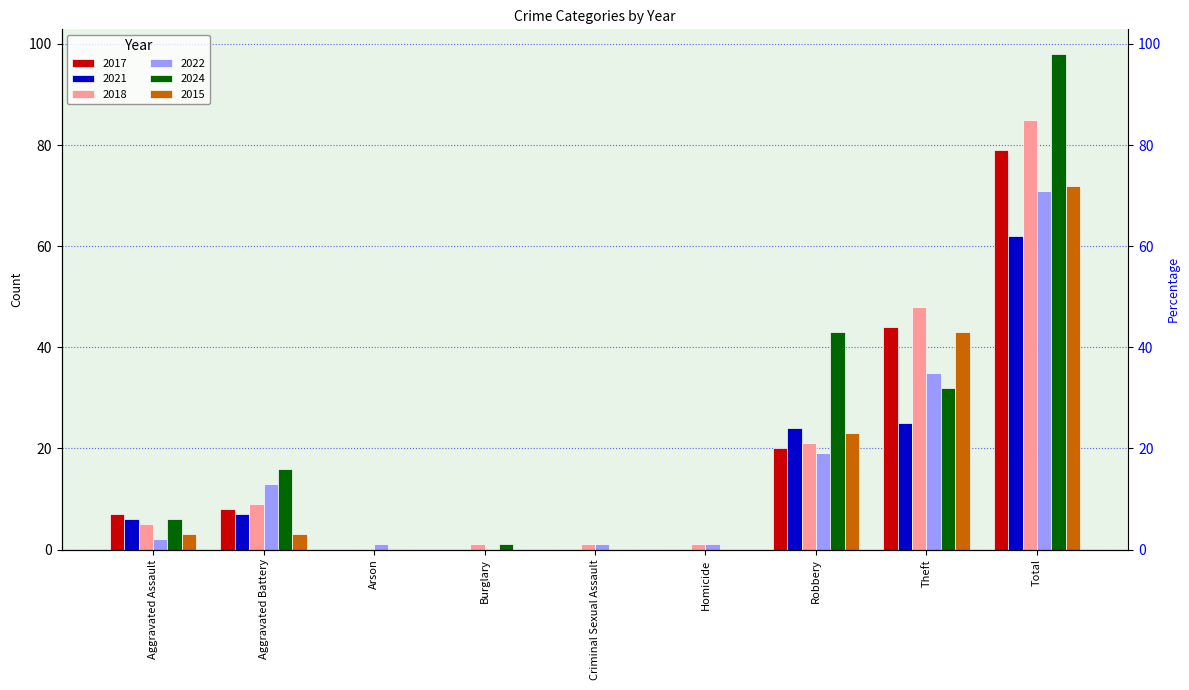

What is the spread (max minus min) of values at Aggravated Battery?

13